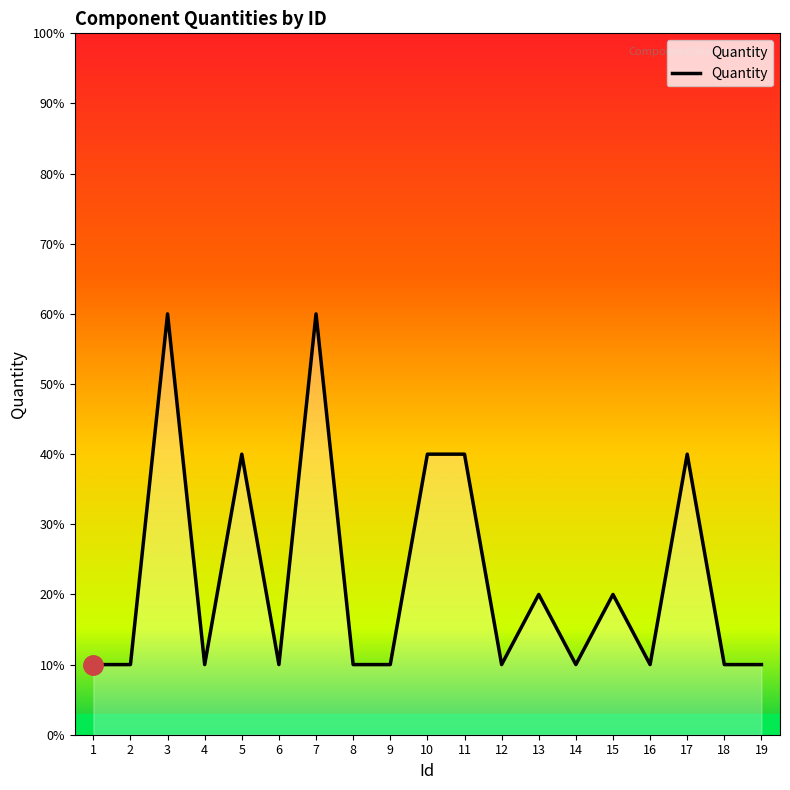

Which has a higher value, 12 or 18?

12